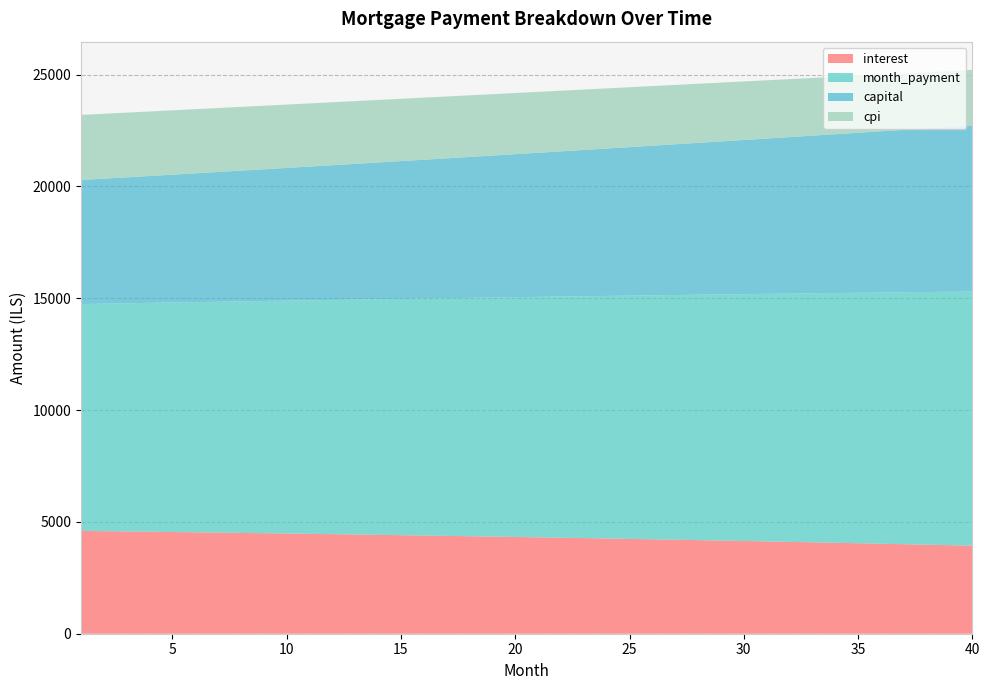

Reading right to left, transcribe all the data shown in this chart.

interest: 40=3936.5	39=3958.8	38=3980.8	37=4002.5	36=4023.9	35=4045.0	34=4065.8	33=4086.3	32=4106.4	31=4126.3	30=4145.9	29=4165.2	28=4184.2	27=4202.9	26=4221.4	25=4239.5	24=4257.4	23=4275.0	22=4292.3	21=4309.3	20=4326.1	19=4342.6	18=4358.9	17=4374.8	16=4390.6	15=4406.0	14=4421.2	13=4436.2	12=4450.9	11=4465.3	10=4479.6	9=4493.5	8=4507.2	7=4520.7	6=4534.0	5=4547.0	4=4559.7	3=4572.3	2=4584.6	1=4596.7
month_payment: 40=11363.5	39=11330.5	38=11297.6	37=11264.7	36=11231.9	35=11199.3	34=11166.7	33=11134.2	32=11101.8	31=11069.6	30=11037.4	29=11005.3	28=10973.3	27=10941.4	26=10909.5	25=10877.8	24=10846.2	23=10814.6	22=10783.2	21=10751.8	20=10720.5	19=10689.4	18=10658.3	17=10627.3	16=10596.4	15=10565.6	14=10534.8	13=10504.2	12=10473.7	11=10443.2	10=10412.8	9=10382.5	8=10352.3	7=10322.2	6=10292.2	5=10262.3	4=10232.4	3=10202.7	2=10173.0	1=10143.4
capital: 40=7427.1	39=7371.7	38=7316.7	37=7262.2	36=7208.0	35=7154.3	34=7100.9	33=7048.0	32=6995.4	31=6943.2	30=6891.5	29=6840.1	28=6789.1	27=6738.4	26=6688.2	25=6638.3	24=6588.8	23=6539.7	22=6490.9	21=6442.5	20=6394.4	19=6346.8	18=6299.4	17=6252.4	16=6205.8	15=6159.5	14=6113.6	13=6068.0	12=6022.8	11=5977.9	10=5933.3	9=5889.0	8=5845.1	7=5801.5	6=5758.3	5=5715.3	4=5672.7	3=5630.4	2=5588.4	1=5546.7
cpi: 40=2483.4	39=2497.7	38=2511.9	37=2525.9	36=2539.7	35=2553.2	34=2566.6	33=2579.8	32=2592.8	31=2605.6	30=2618.2	29=2630.6	28=2642.9	27=2654.9	26=2666.8	25=2678.5	24=2690.0	23=2701.4	22=2712.5	21=2723.5	20=2734.3	19=2745.0	18=2755.4	17=2765.8	16=2775.9	15=2785.9	14=2795.7	13=2805.3	12=2814.8	11=2824.1	10=2833.3	9=2842.3	8=2851.2	7=2859.9	6=2868.5	5=2876.9	4=2885.1	3=2893.2	2=2901.2	1=2909.0